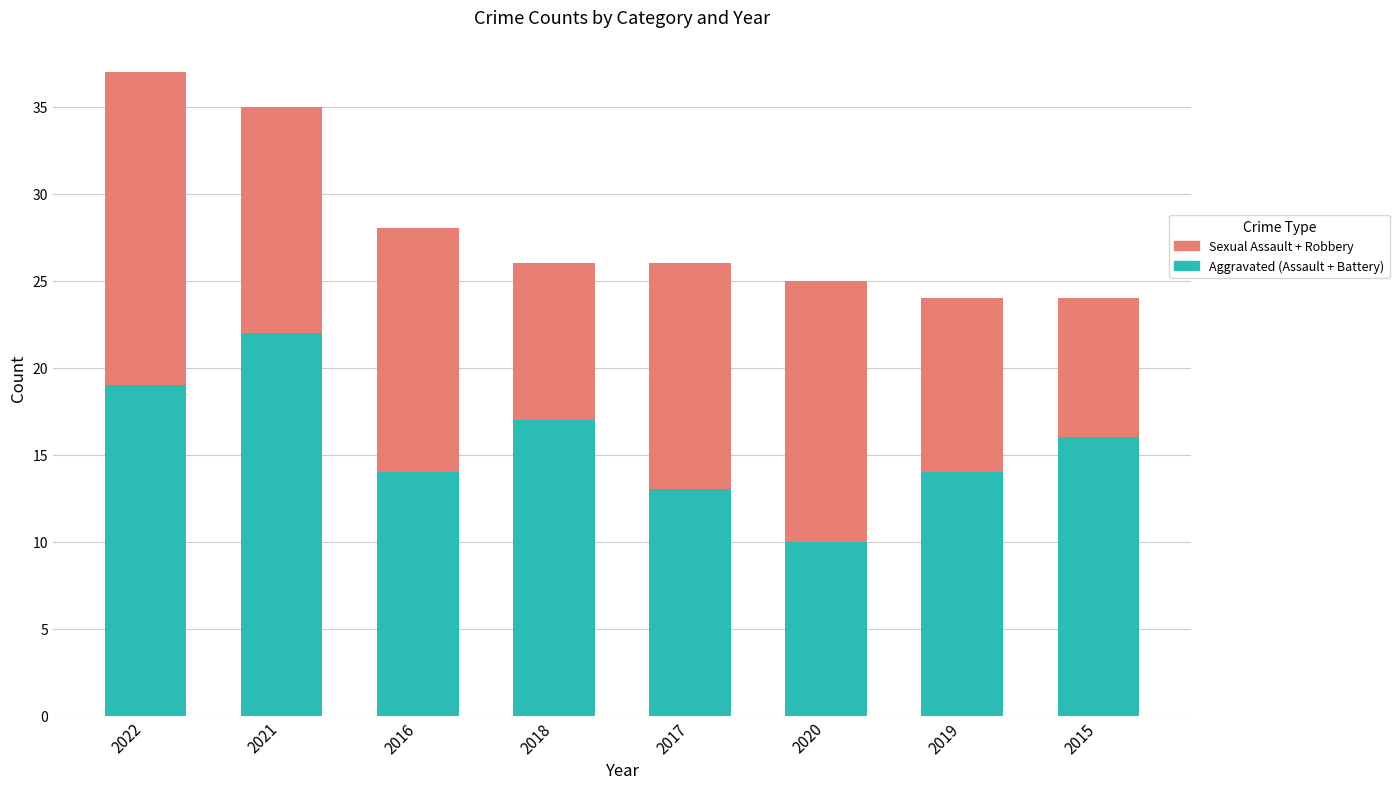

What is the total value across all series at 2015?

24